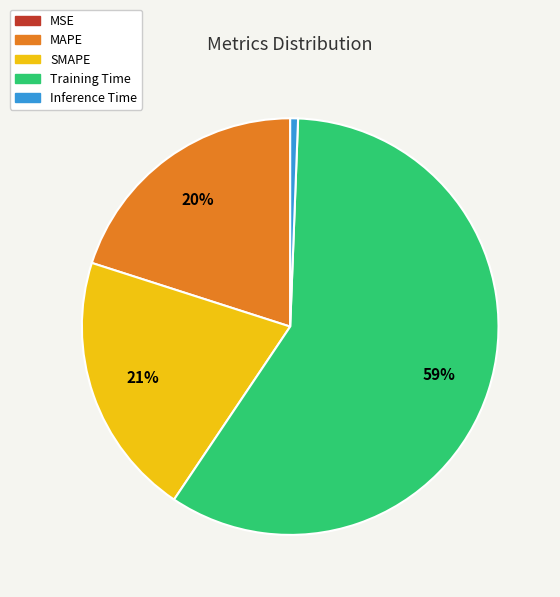

To the nearest percent, what is the average slice percentage?

20%